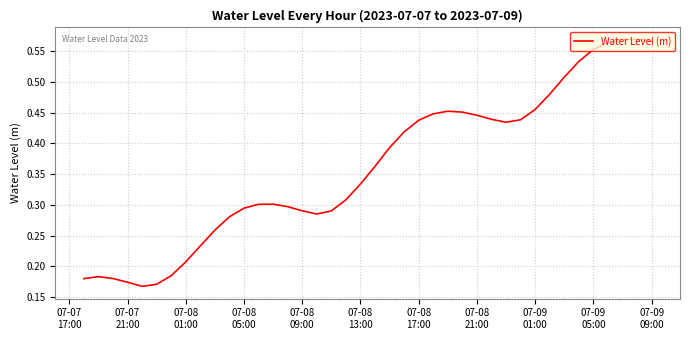

Is this an area chart (filled region under the line)?

No